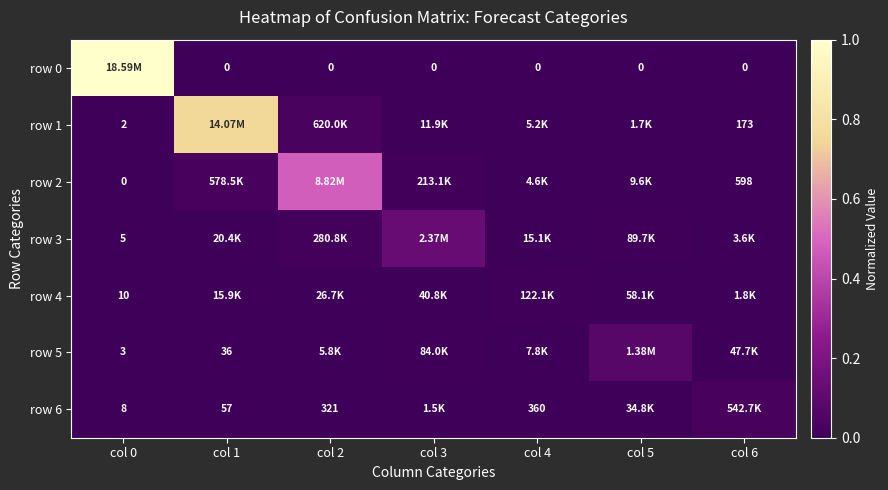

Which series has the widest spread of values?

row 0